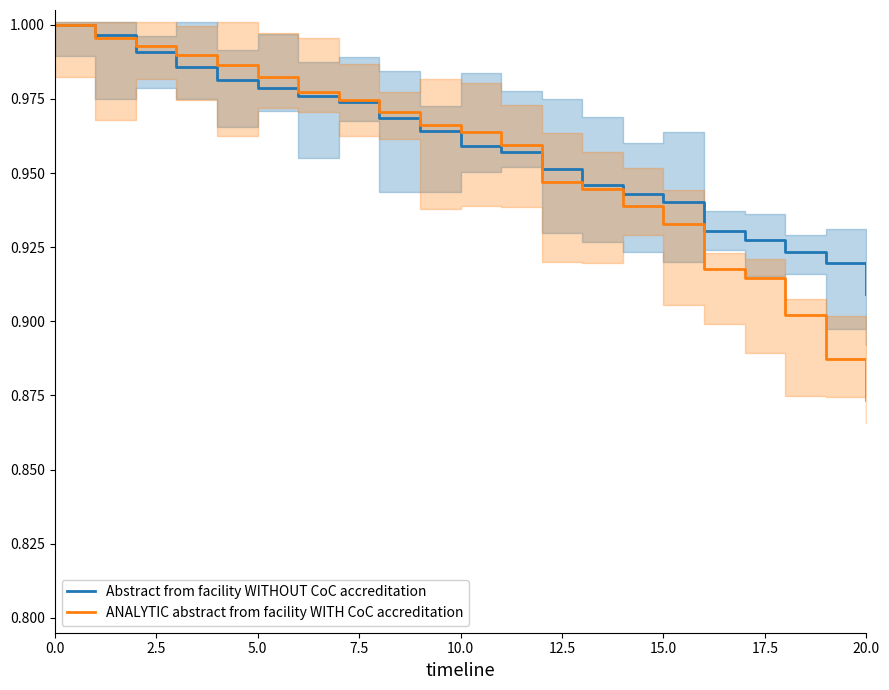

List the series in order of their overall mean, highest first.

Abstract from facility WITHOUT CoC accreditation, ANALYTIC abstract from facility WITH CoC accreditation